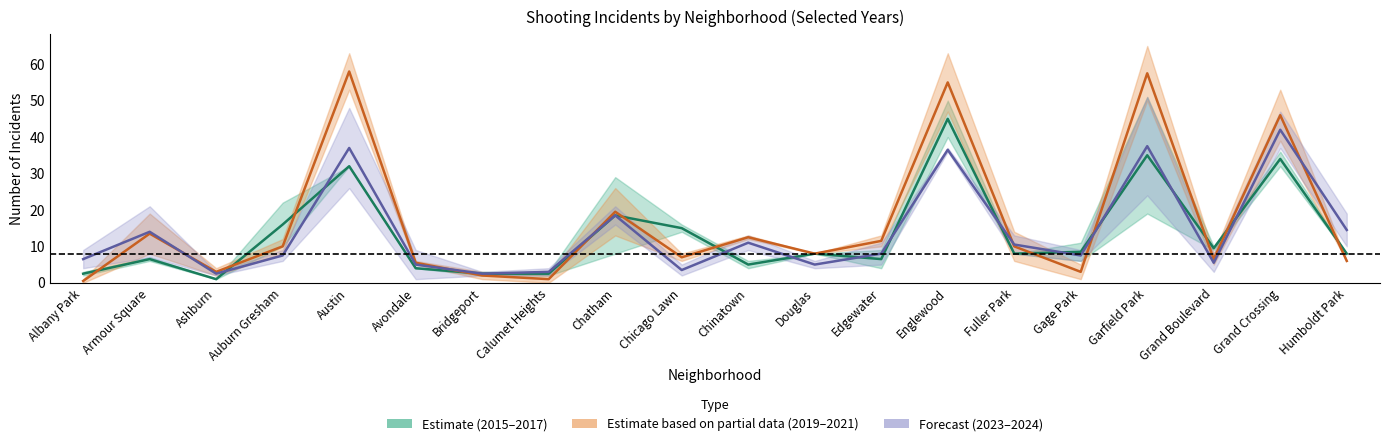

True or false: Estimate (2015–2017 avg) has a value of 34.0 at Grand Crossing.

True